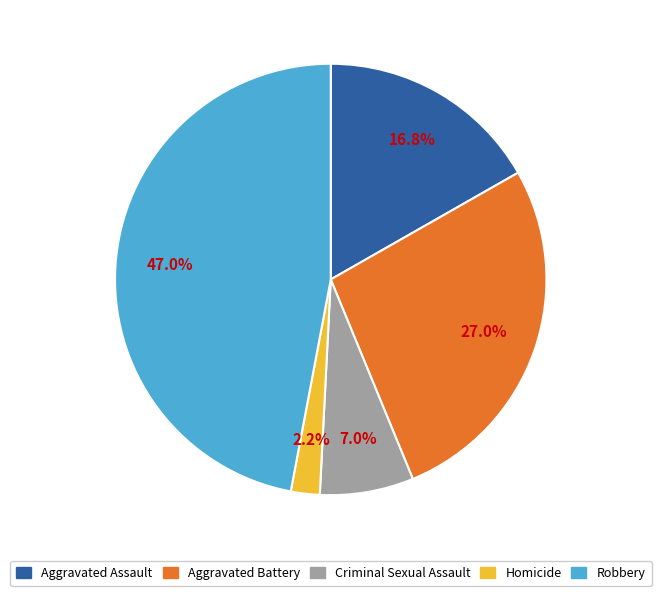

How many segments does this pie chart have?

5